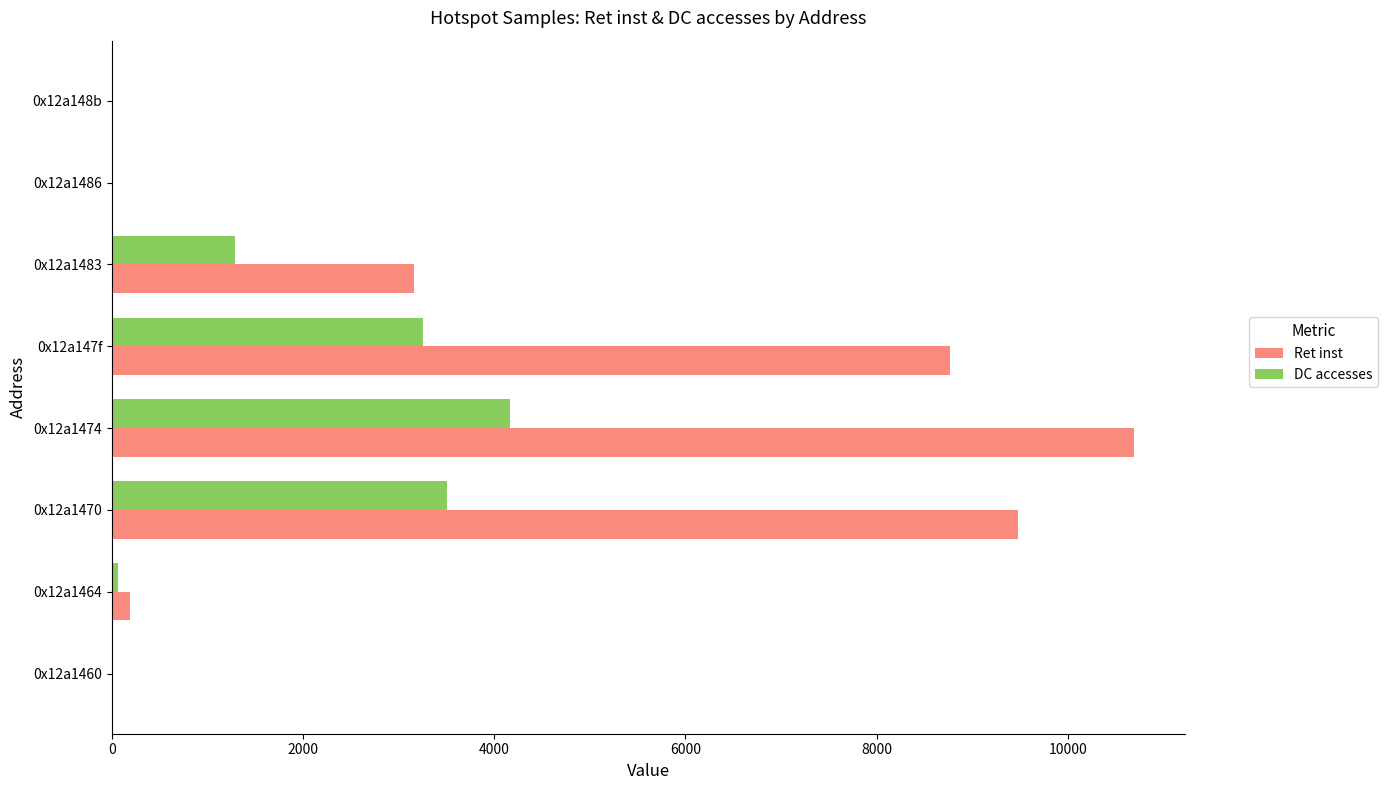

Is the value of DC accesses at 0x12a1470 greater than the value of Ret inst at 0x12a148b?

Yes